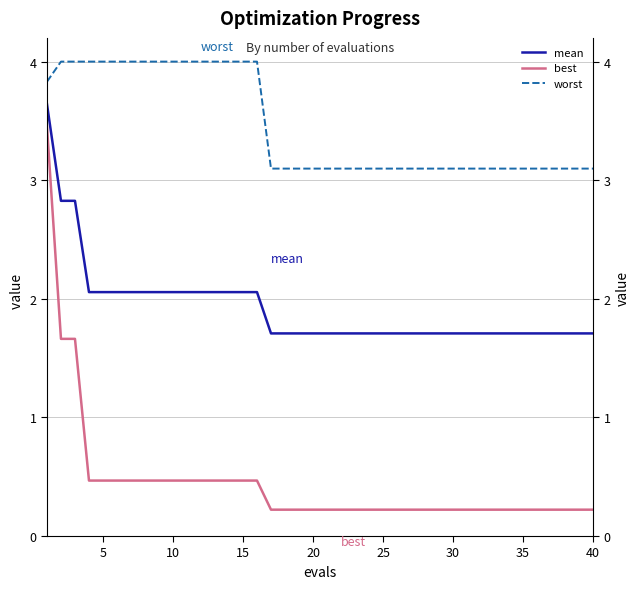

True or false: worst and mean cross at least once.

False